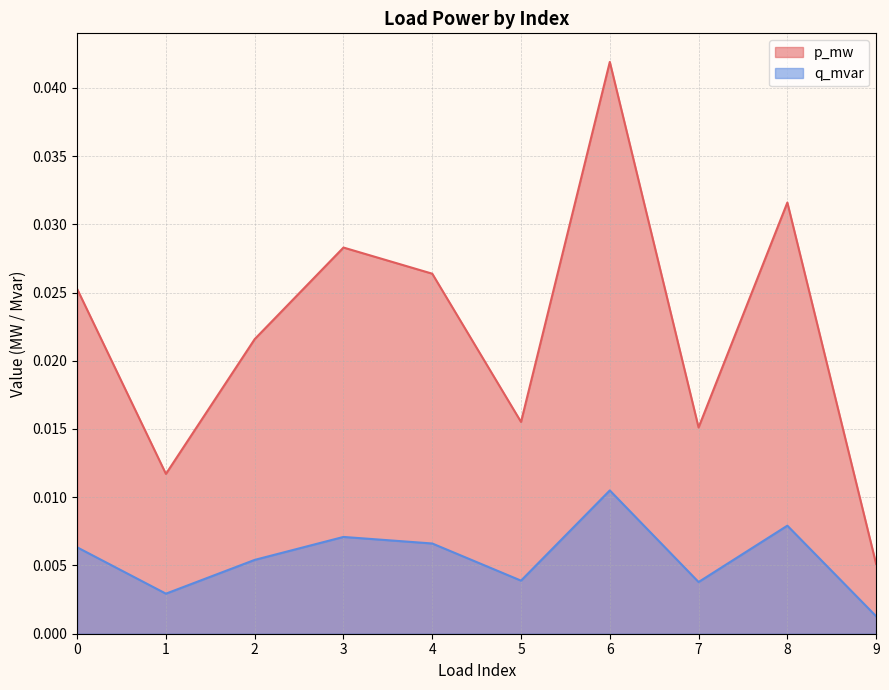

True or false: q_mvar has more than 2 interior local peaks.

True